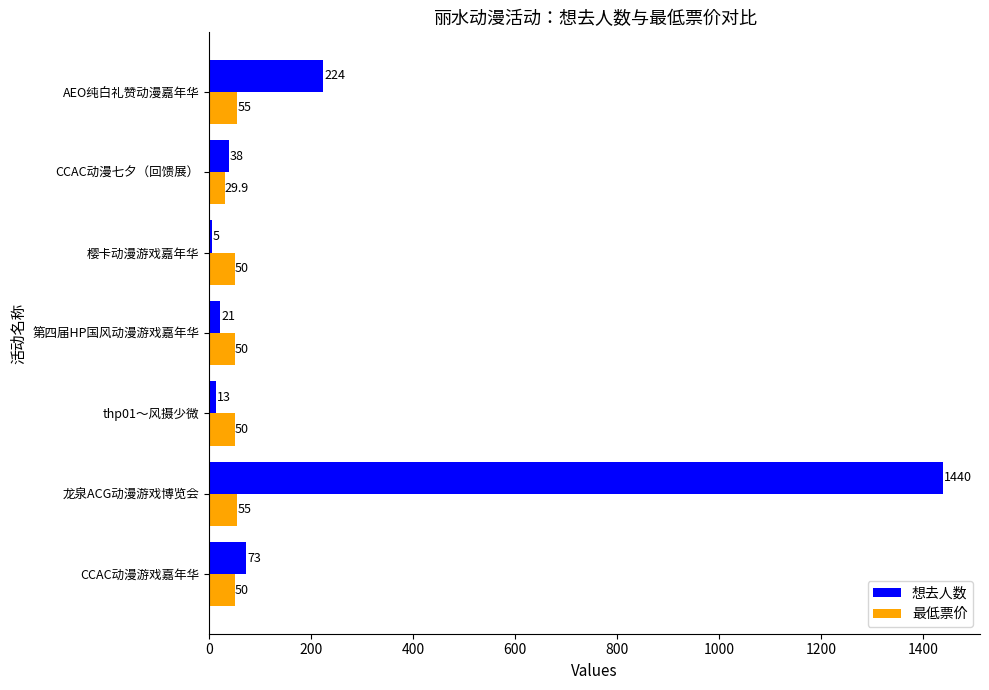

Which series changed the most between thp01～风摄少微 and 第四届HP国风动漫游戏嘉年华?

想去人数